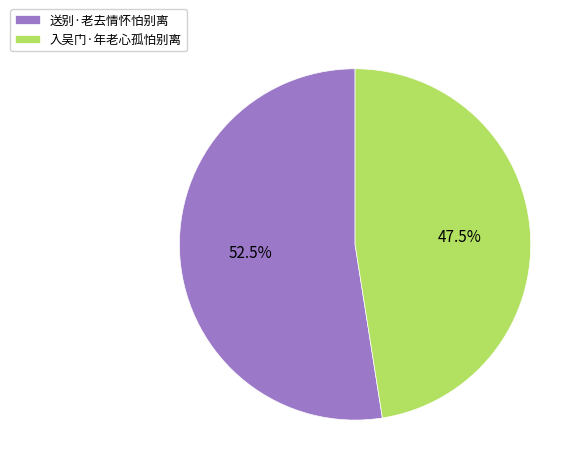

What is the ratio of the value at 入吴门·年老心孤怕别离 to the value at 送别·老去情怀怕别离?

0.9